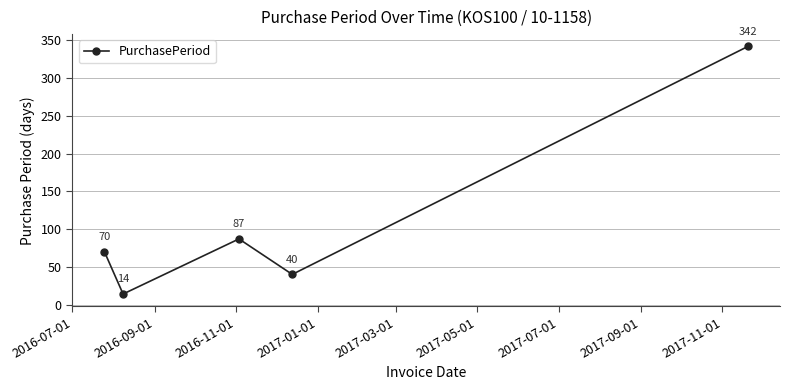

How many interior local peaks (higher than both neighbors) does the data have?

1